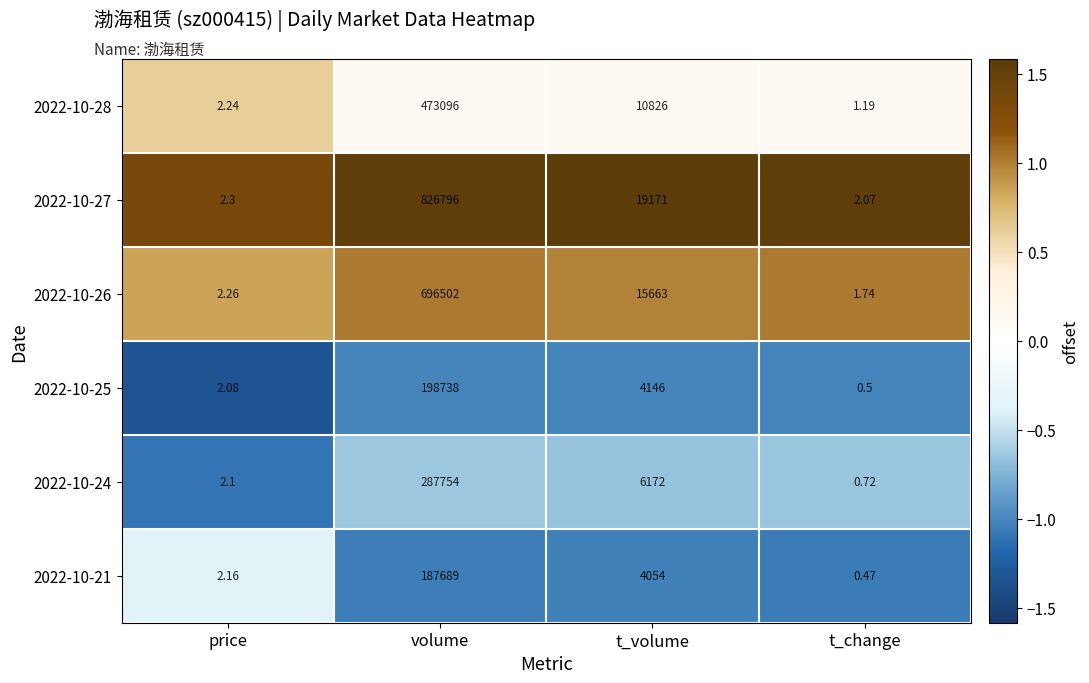

At which category does the chart reach its peak across all series?

volume